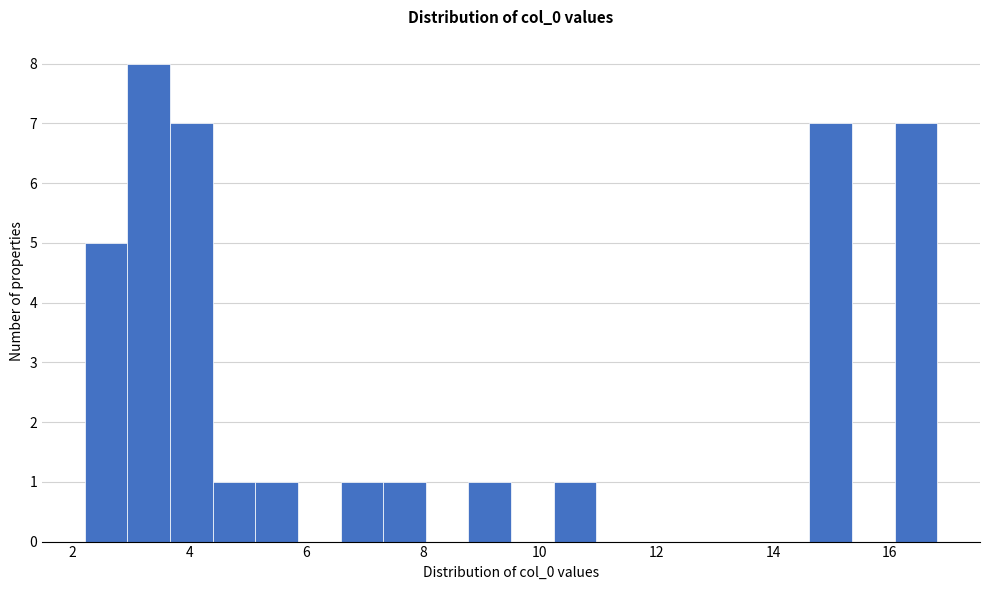

Around what value on the x-axis is the tallest bar? Give the approximate position of its centre, as read against the axis.

3.4